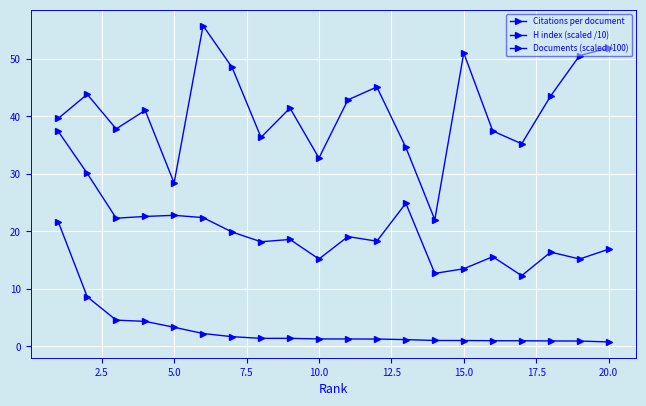

How many distinct data groups are displayed?

3